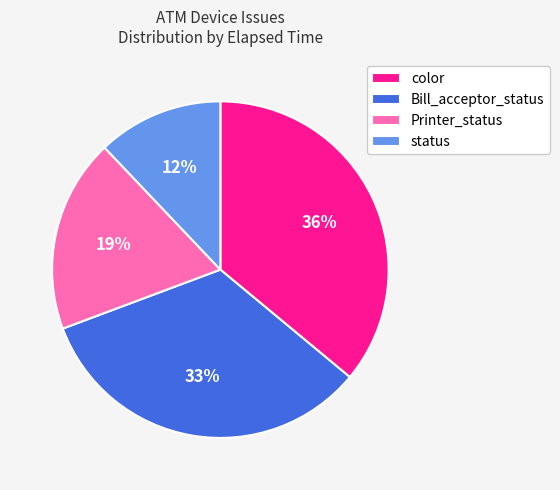

How many slices are in this pie chart?

4